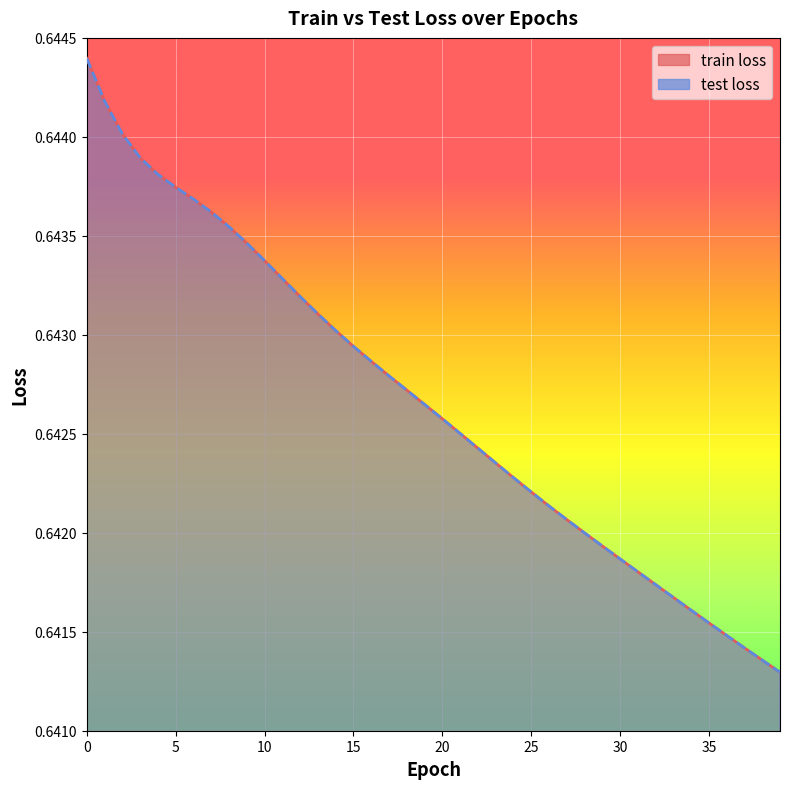

Rank the categories by test loss value from highest to lowest.

0, 1, 2, 3, 4, 5, 6, 7, 8, 9, 10, 11, 12, 13, 14, 15, 16, 17, 18, 19, 20, 21, 22, 23, 24, 25, 26, 27, 28, 29, 30, 31, 32, 33, 34, 35, 36, 37, 38, 39